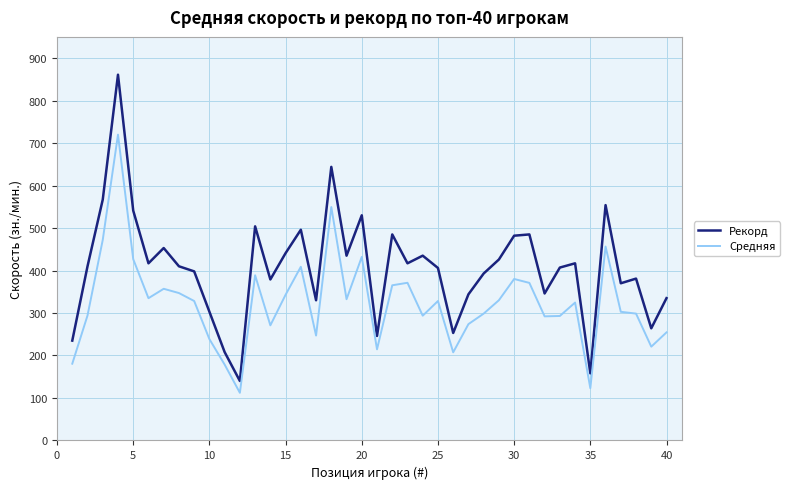

Which series has the largest range (max minus min)?

Рекорд